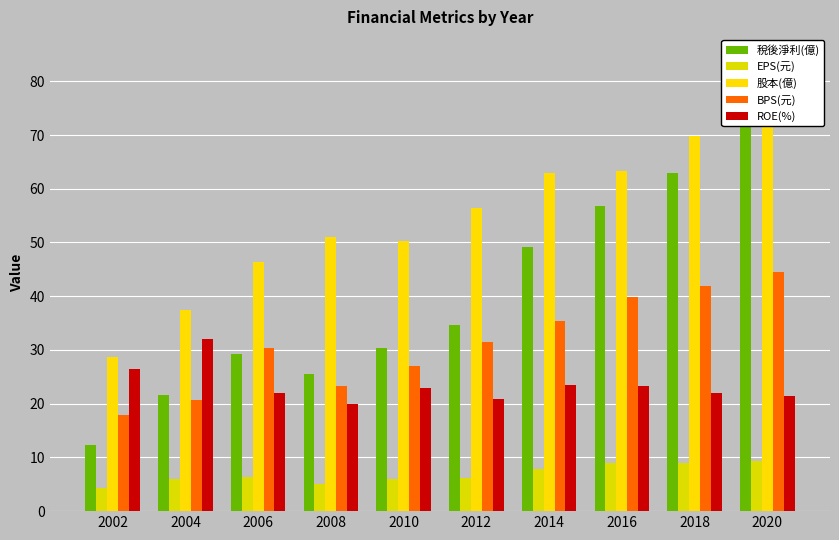

What is the value of the ROE(%) bar at the 5th from the left?

23.0